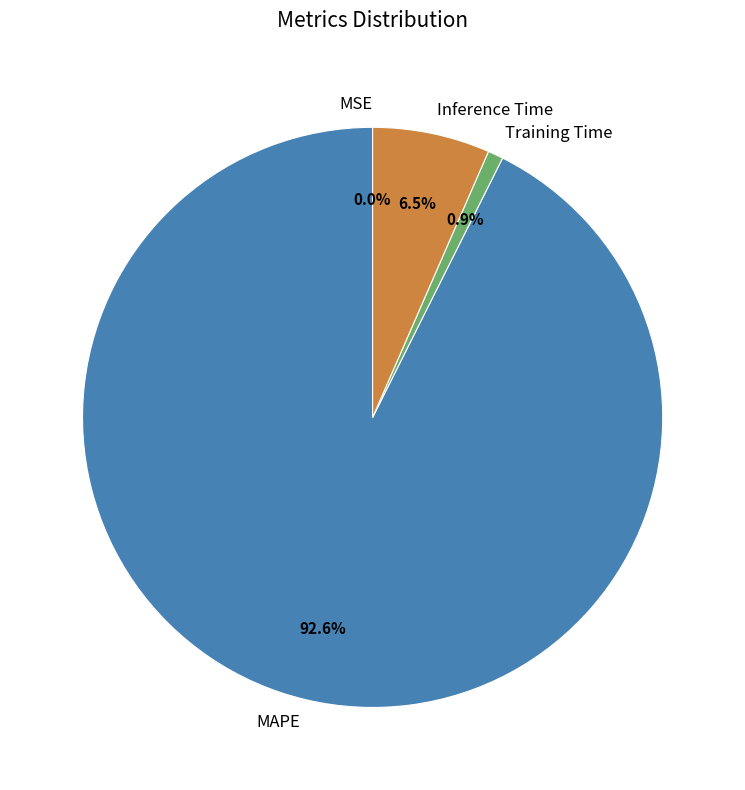

Which category has the biggest portion of the pie?

MAPE